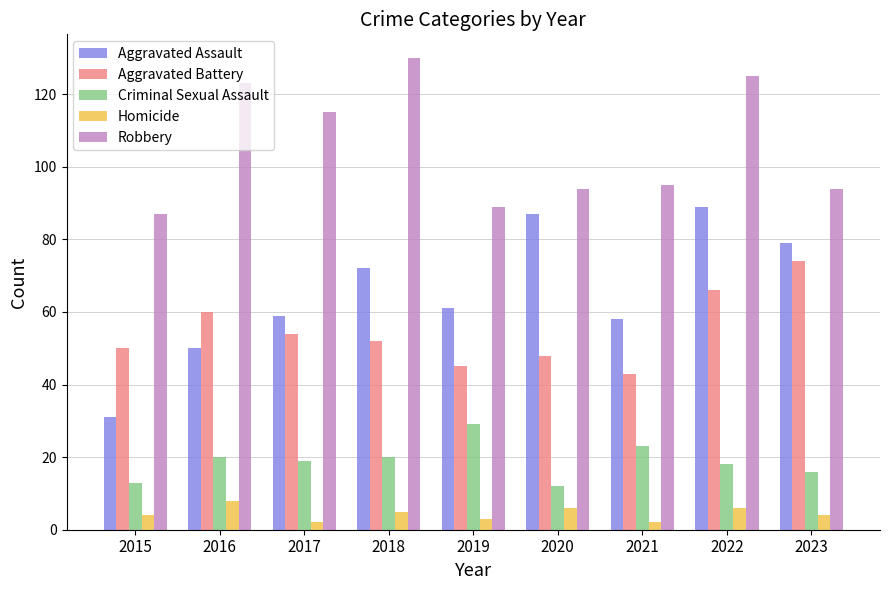

What is the value of the Criminal Sexual Assault bar at the 7th from the left?

23